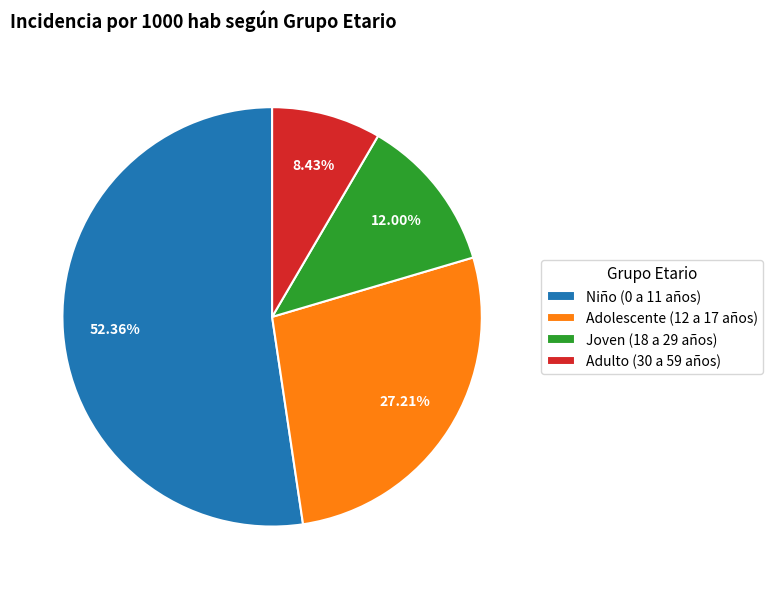

Between Adolescente (12 a 17 años) and Joven (18 a 29 años), which is larger?

Adolescente (12 a 17 años)